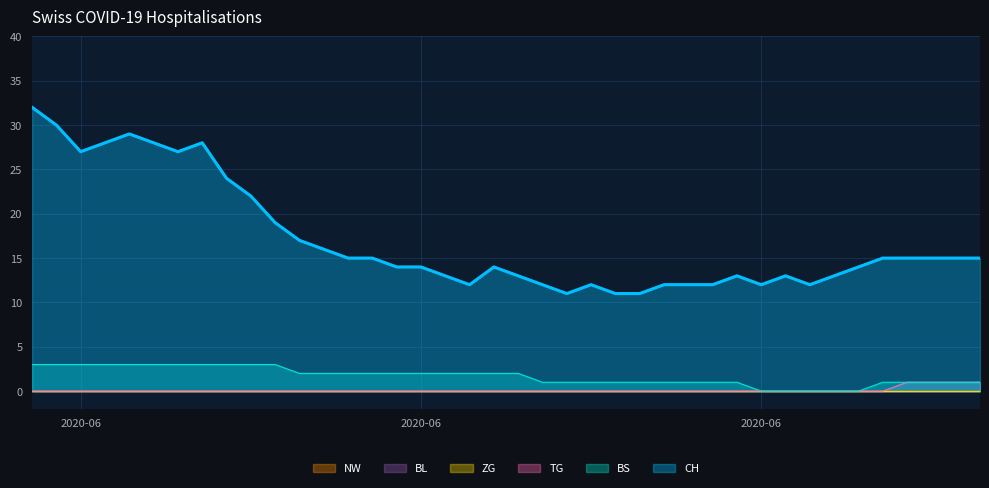

Does the chart display data point markers on the line(s)?

No